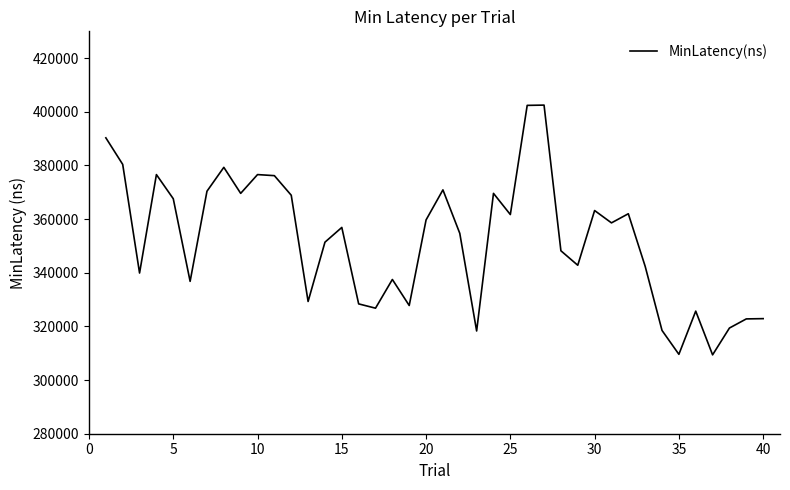

What is the smallest value displayed?

309400